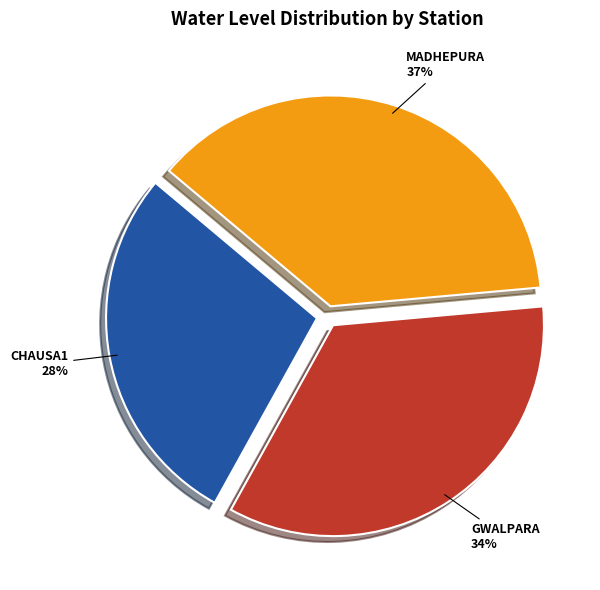

Is there any slice that represents more than half of the pie?

No